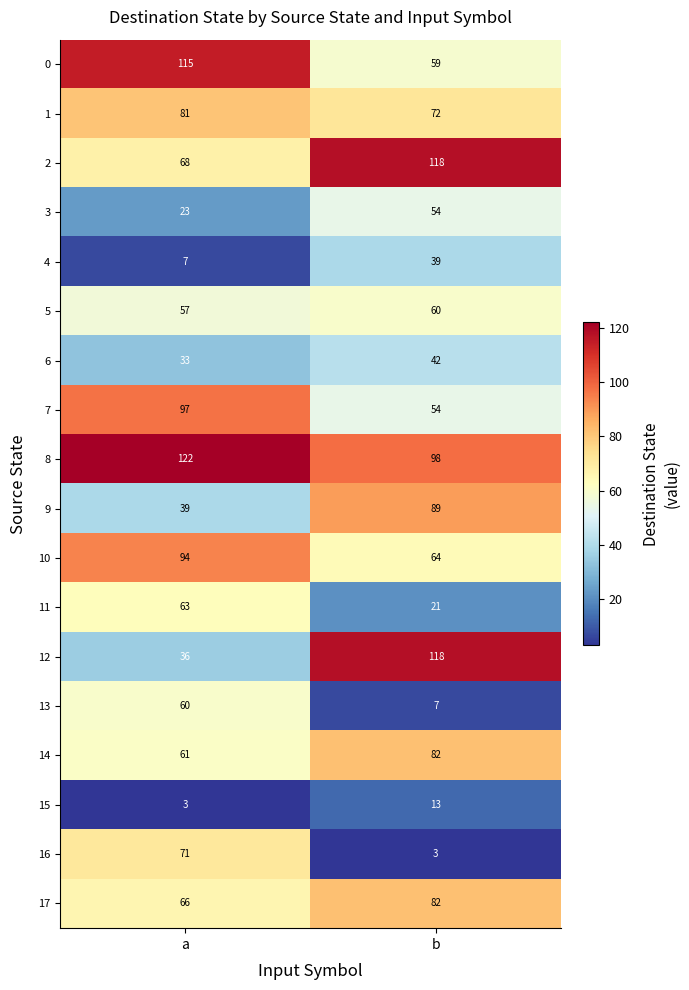

What is the difference between the highest and lowest values at b?

115